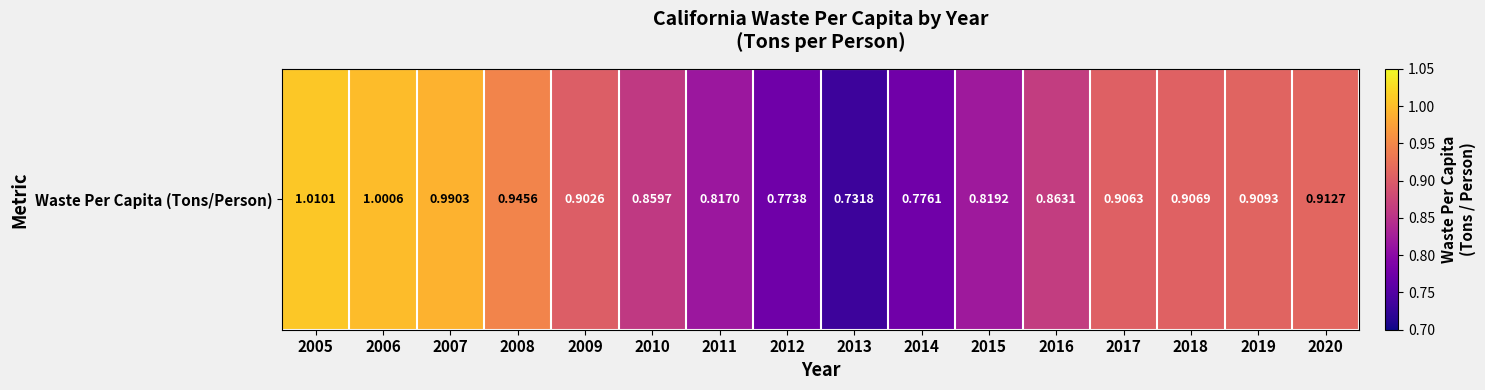

Which has a higher value, 2015 or 2012?

2015